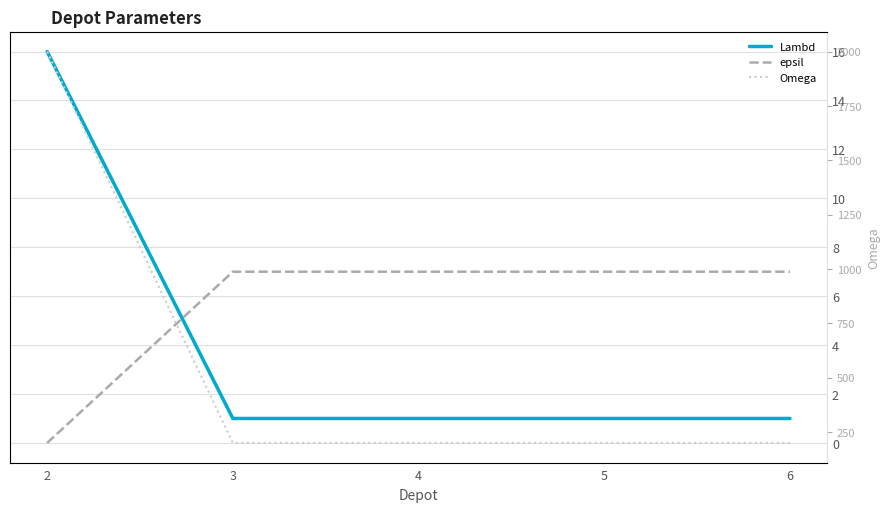

True or false: epsil has more than 2 points higher than both neighbors.

False